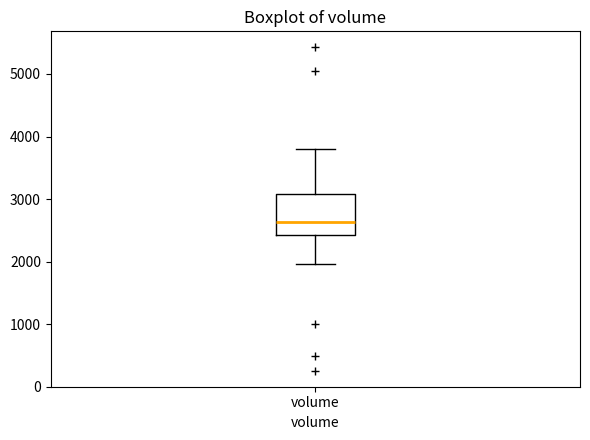

Transcribe this box plot: give where the median line is, the range the box spans, and where the two whiskers end, as read against the y-axis. The values are not printed on the chart, so give them approximately, as read against the axis.

median 2600, box 2400 to 3100, whiskers 2000 to 3800